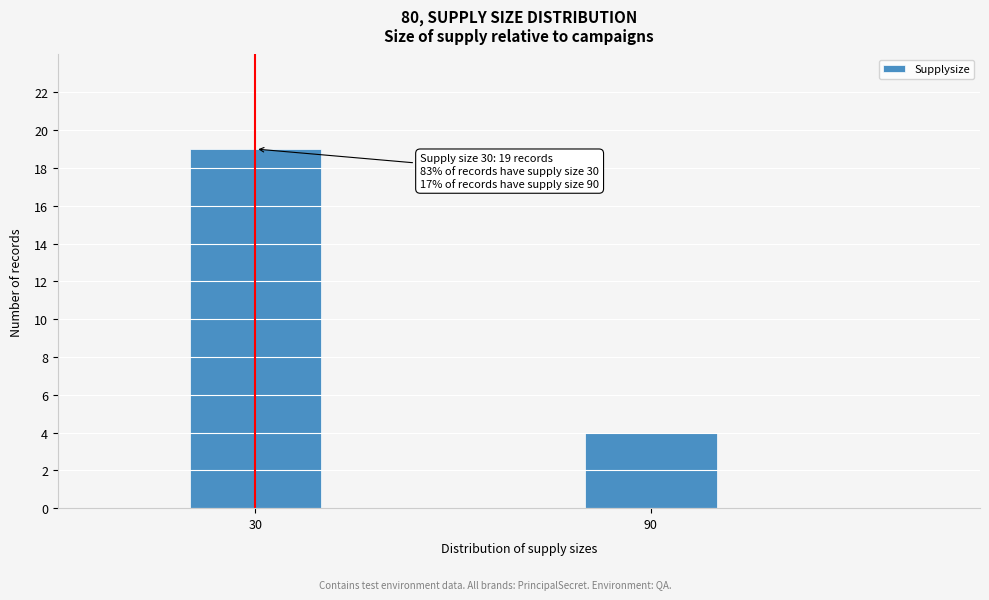

Reading left to right, what are all the values shown in this chart?

19	4